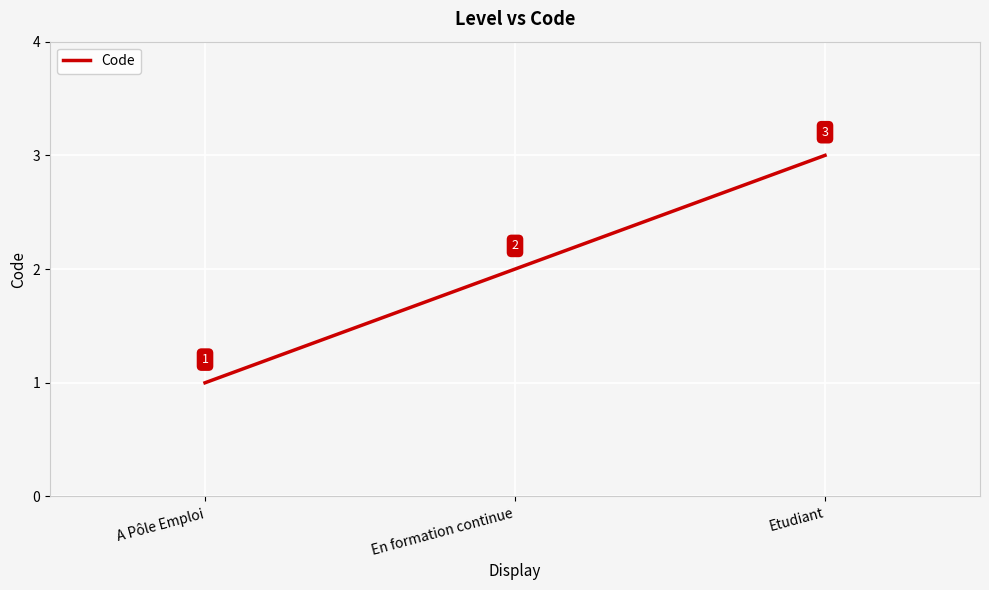

What is the difference between the values at A Pôle Emploi and En formation continue?

1